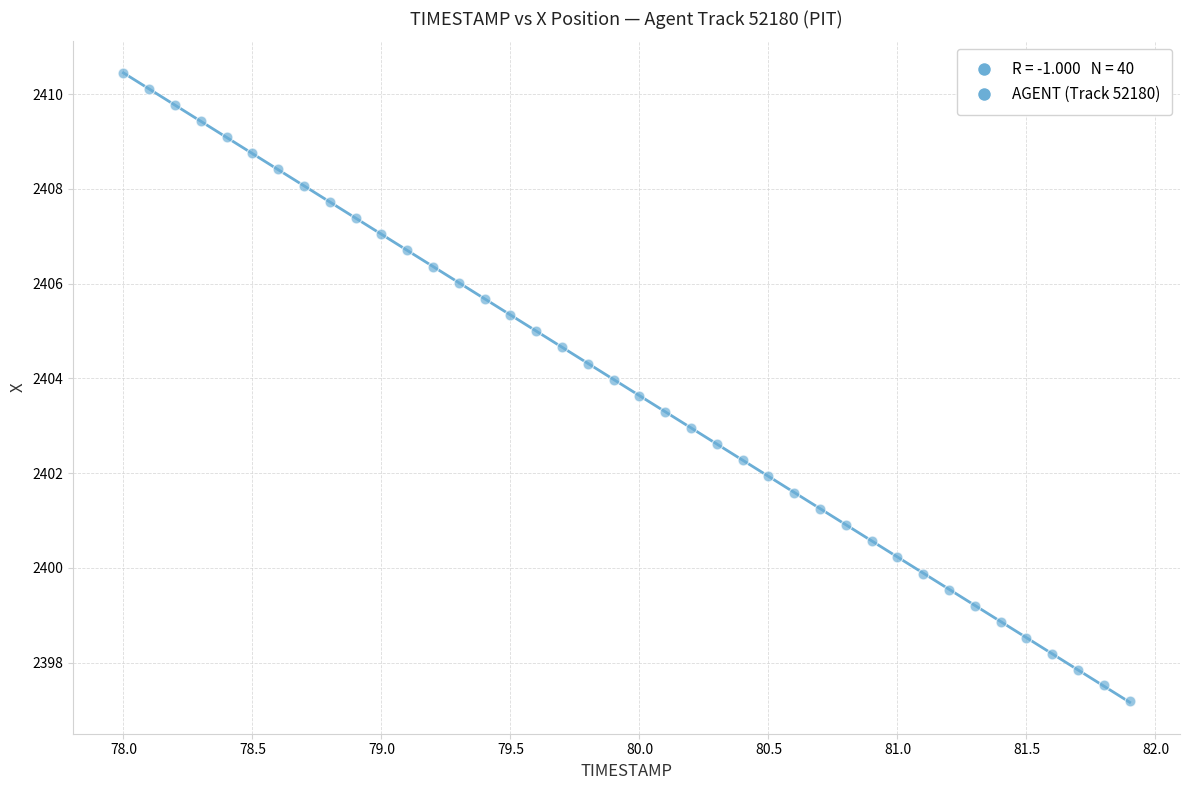

What is the range of Y values (max minus min)?

13.3